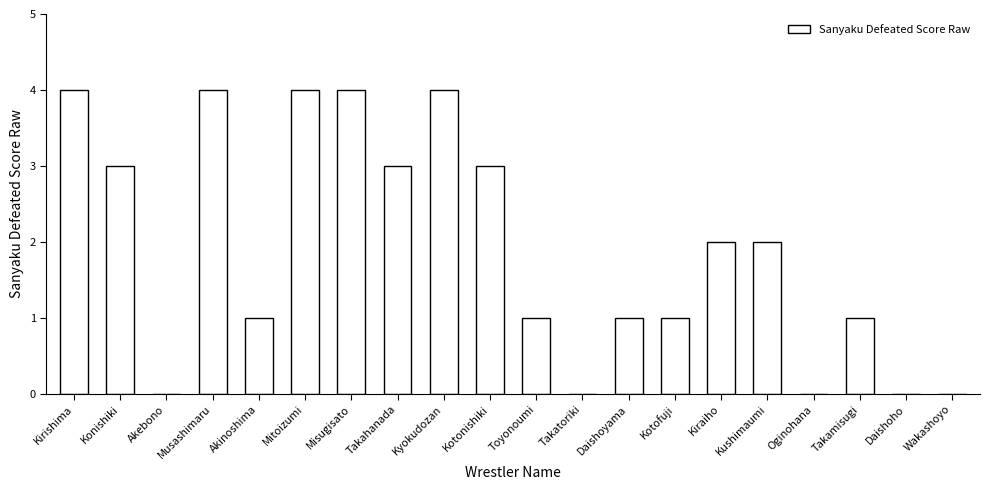

Count the number of data series in this chart.

1